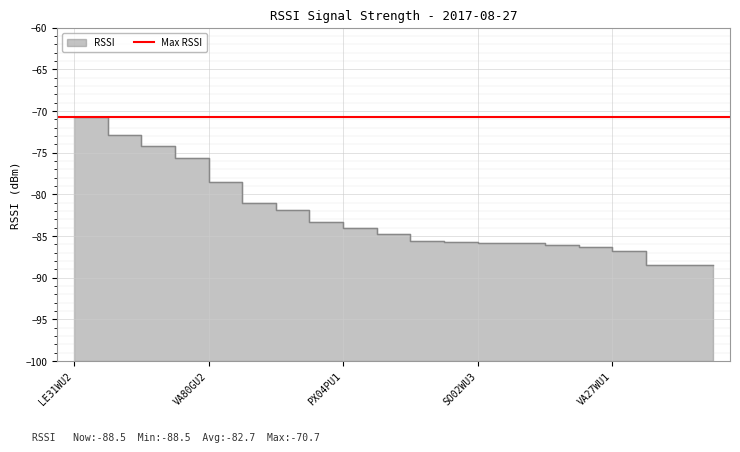

At which category does the chart reach its peak across all series?

LE31WU2